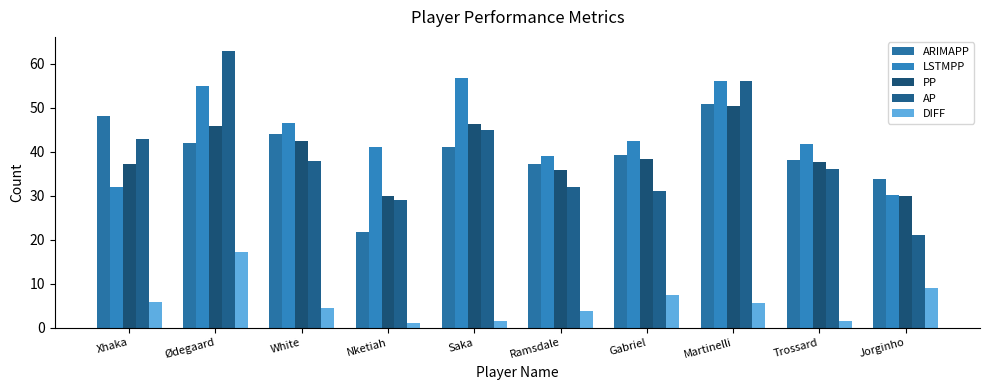

Between Ramsdale and Trossard, which series saw the biggest shift?

AP